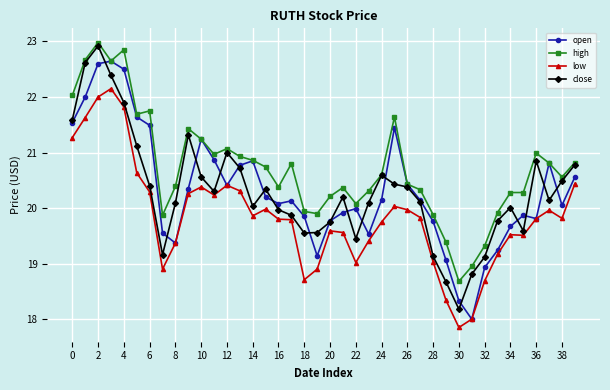

True or false: high has more than 1 interior local peaks.

True